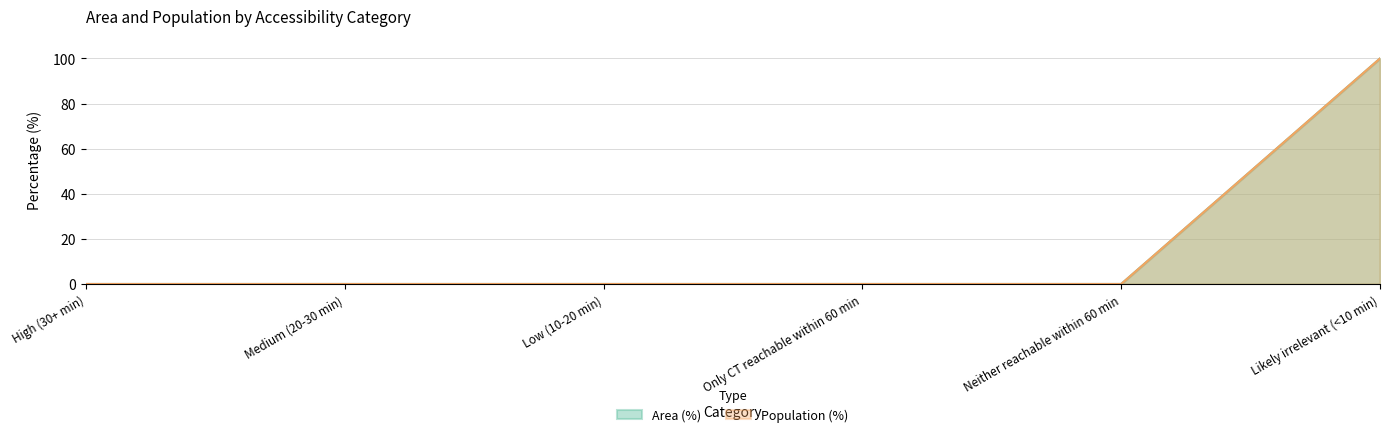

The Area (%) series shows 164 at Likely irrelevant (<10 min). True or false?

False